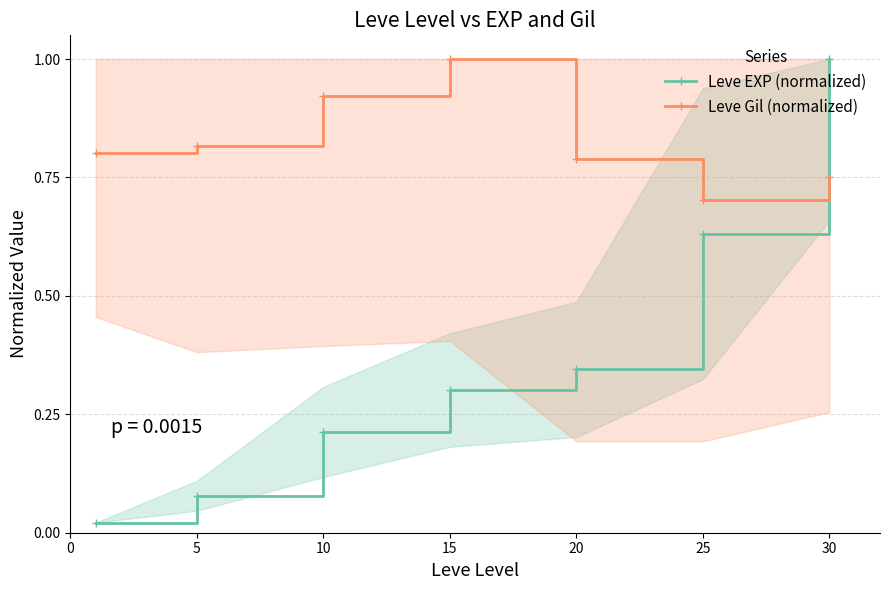

Does the chart display data point markers on the line(s)?

Yes